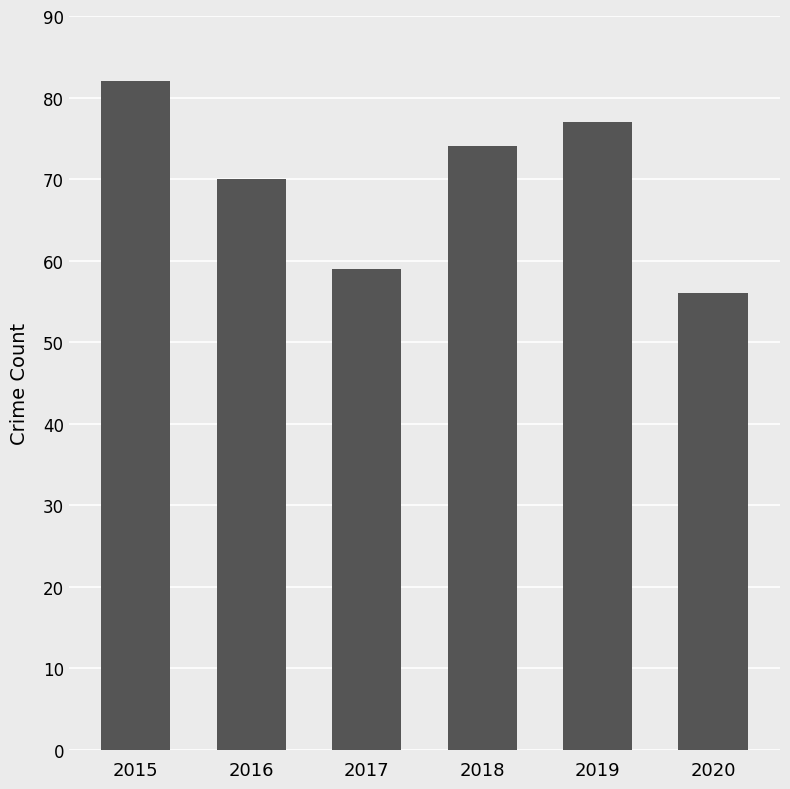

List the labels in order of value, largest first.

2015, 2019, 2018, 2016, 2017, 2020